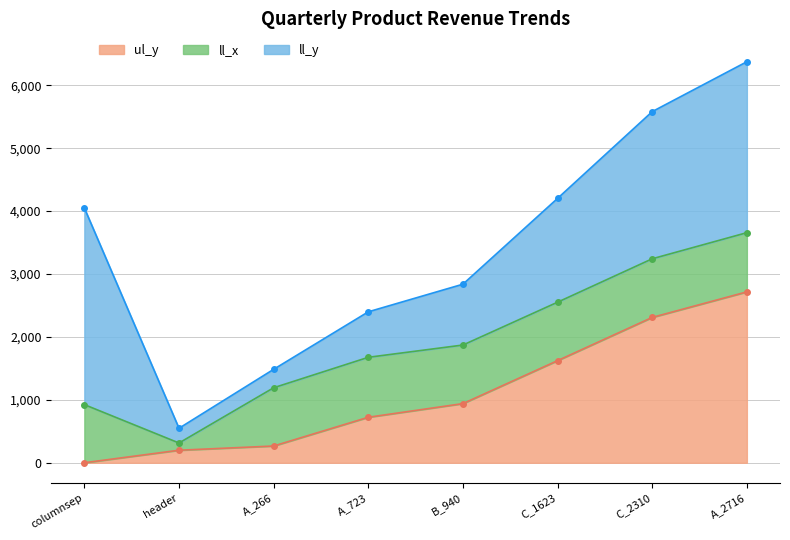

What is the greatest value displayed?

6374